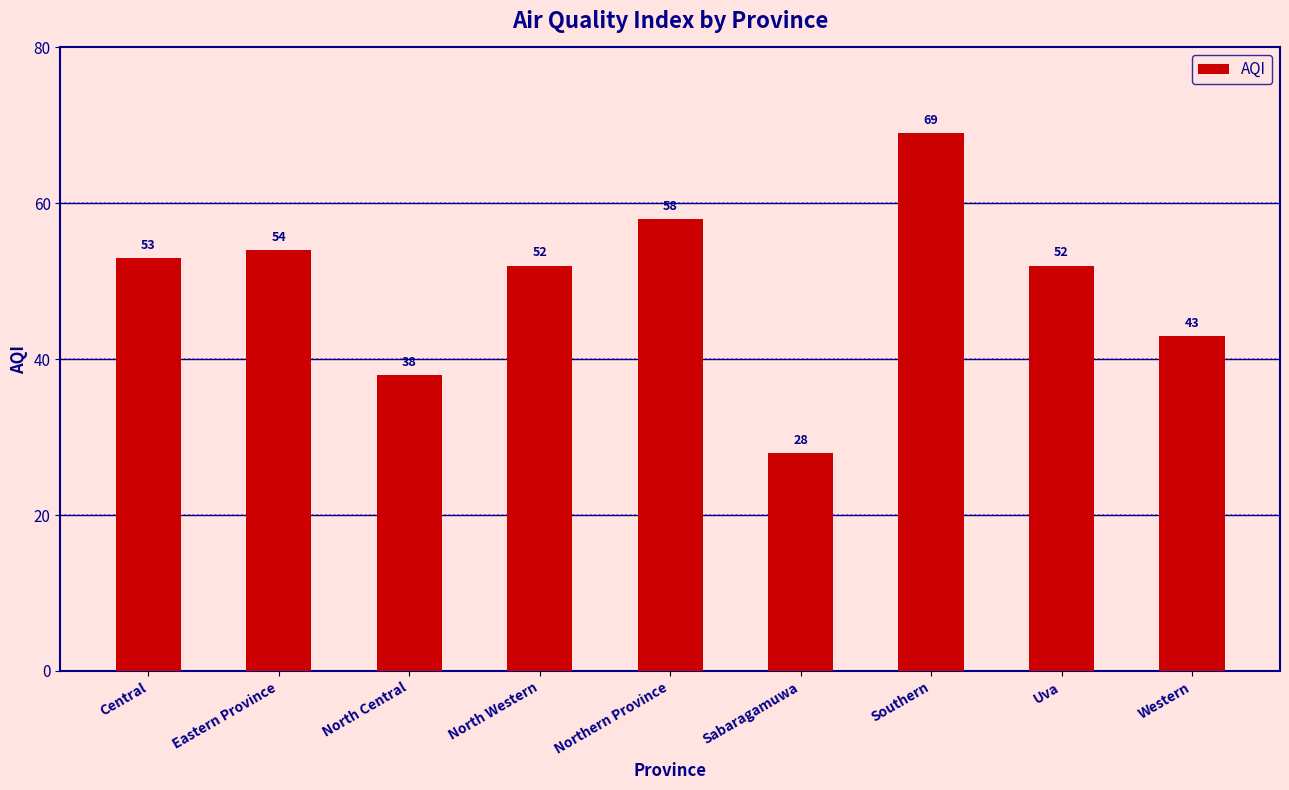

What is the value of the 9th bar from the left?

43